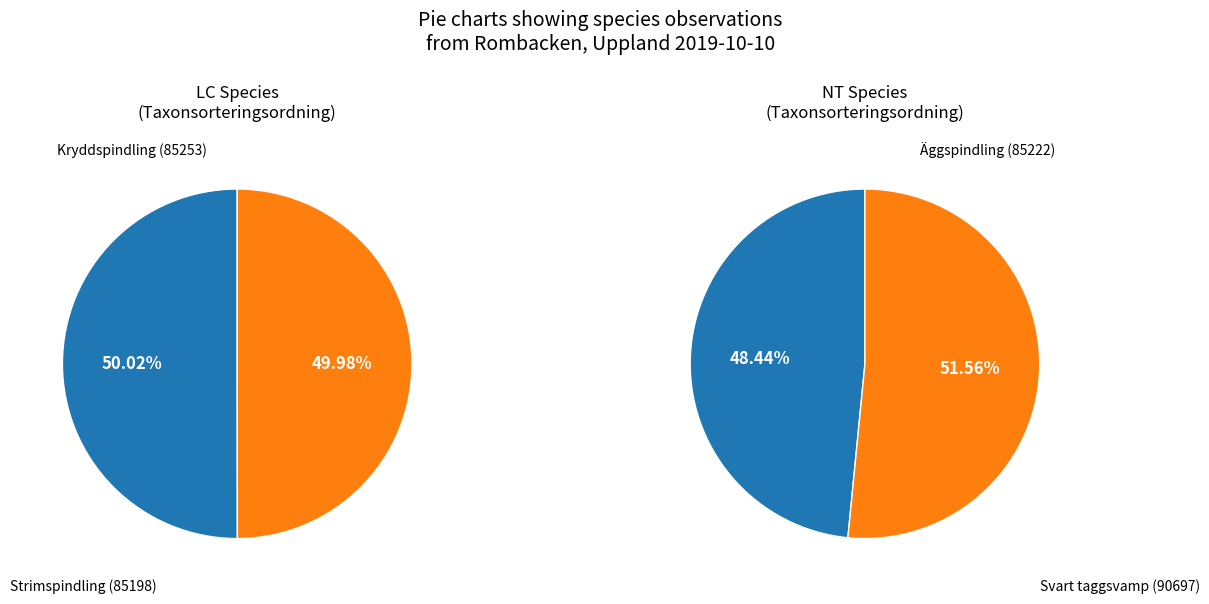

Combined, do Strimspindling (80471515) and Äggspindling (80471512) account for over 50%?

No